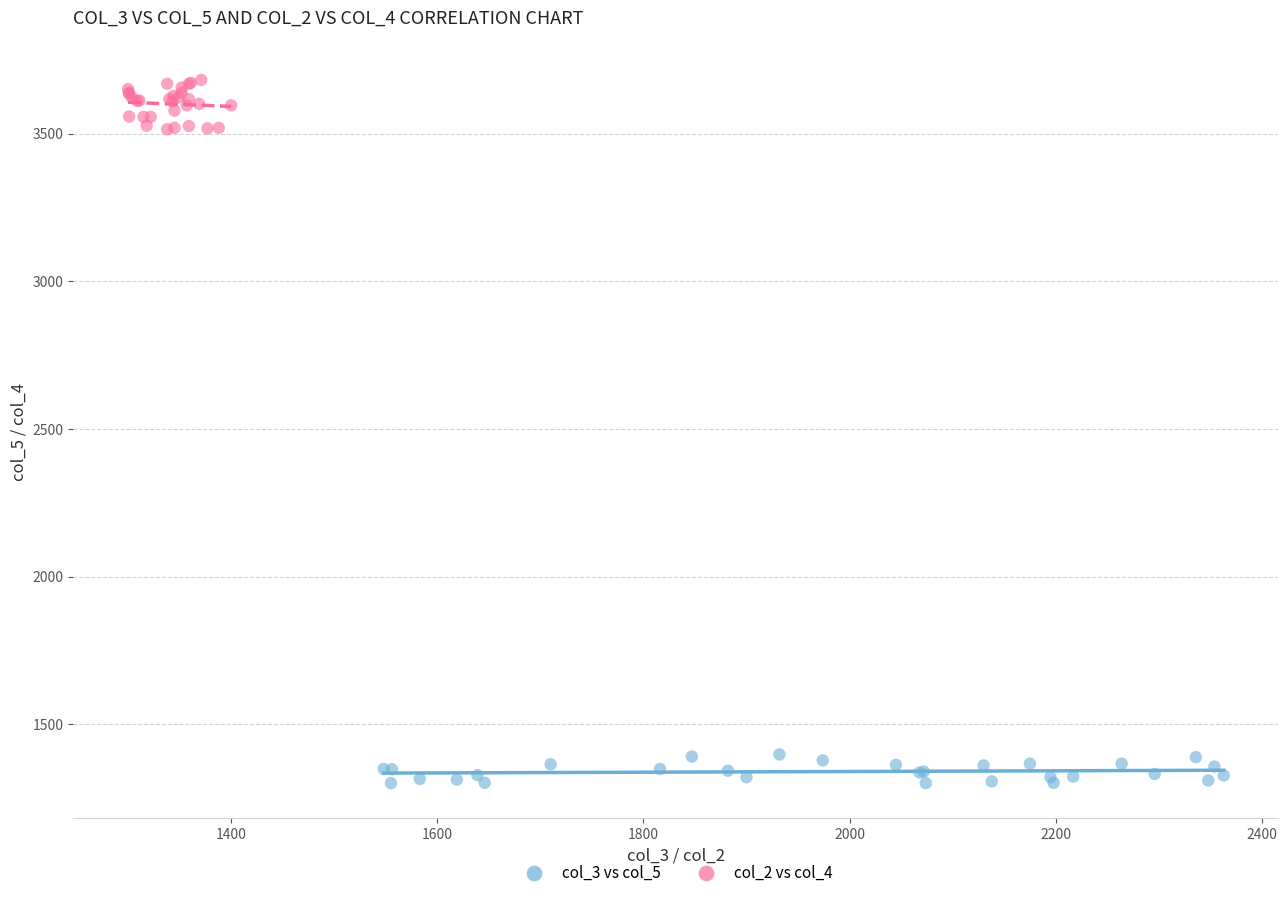

Which series contains the lowest Y value?

col_3 vs col_5